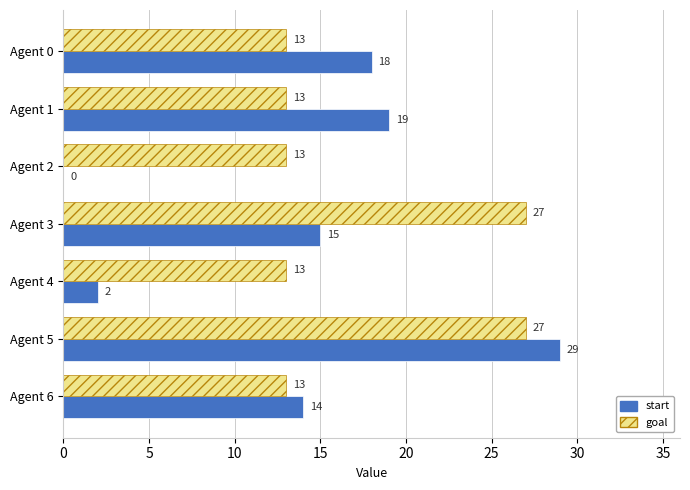

What is the approximate value of goal at Agent 4?

13